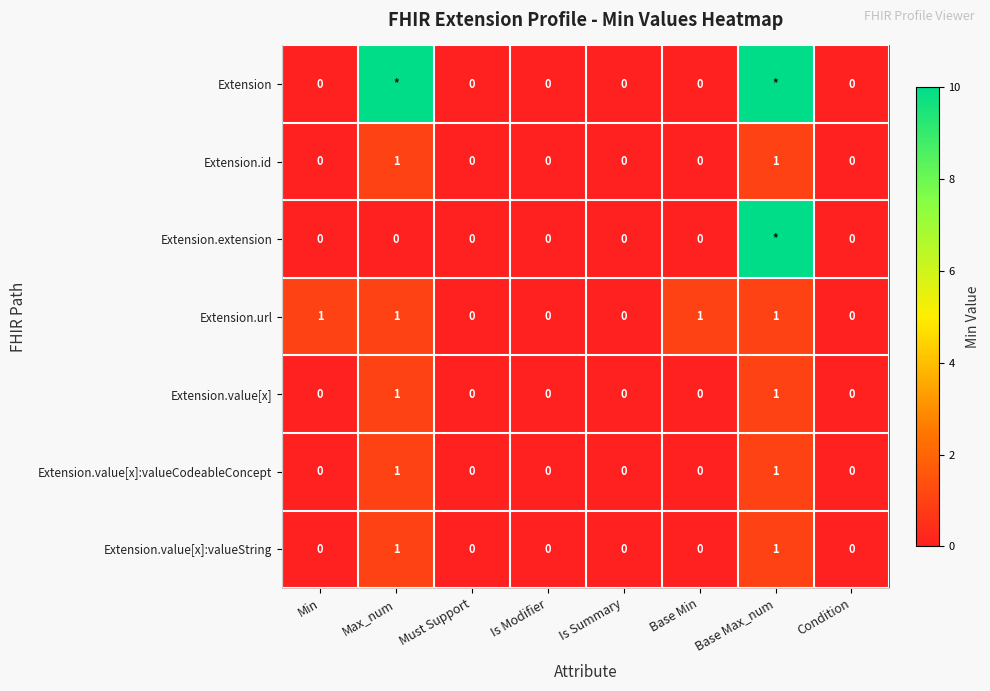

What is the sum of all Extension.url values?

4